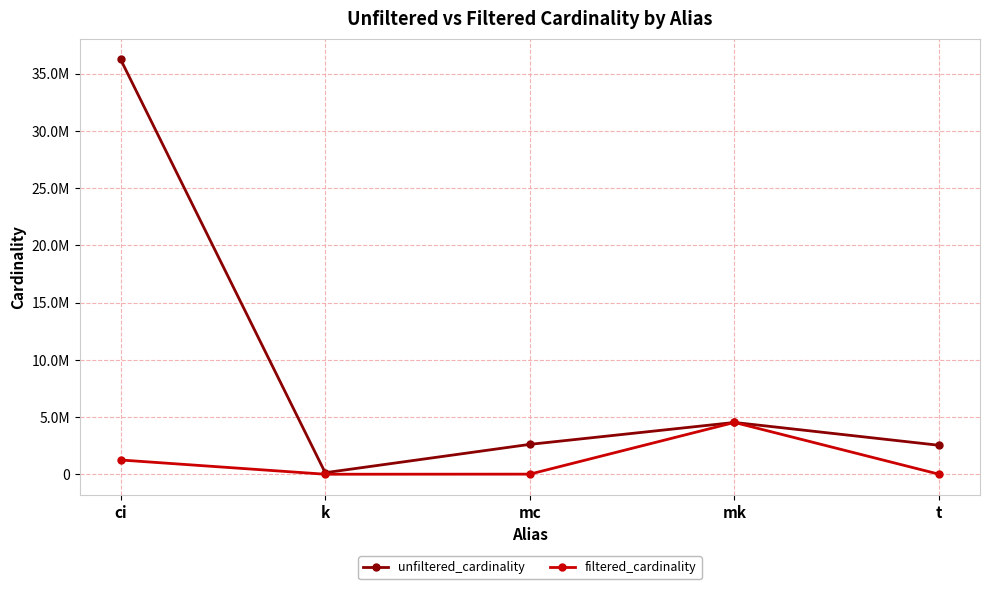

What is the sum of the filtered_cardinality values at mk and k?

4523937